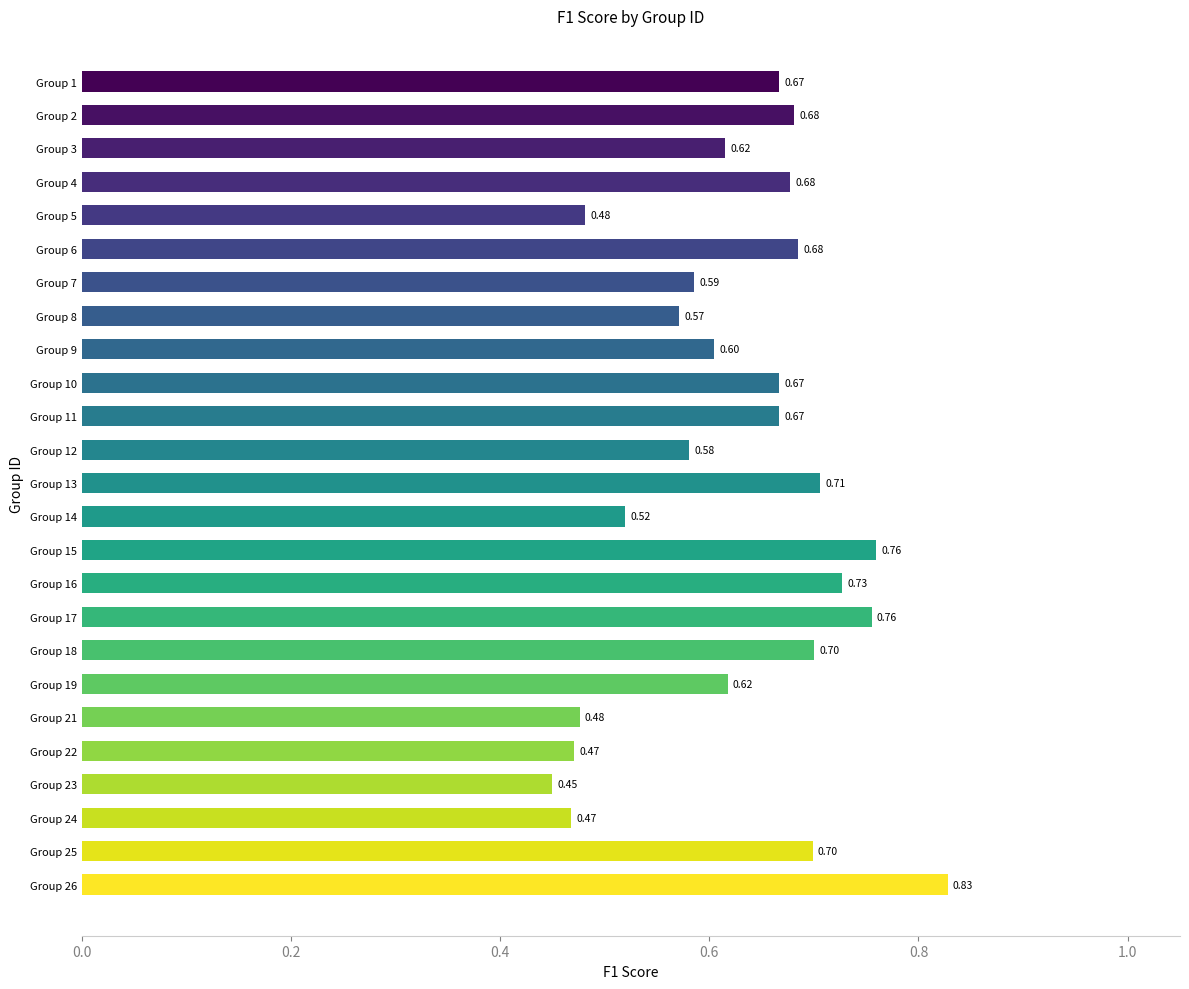

What is the difference between the second highest and minimum values?

0.3